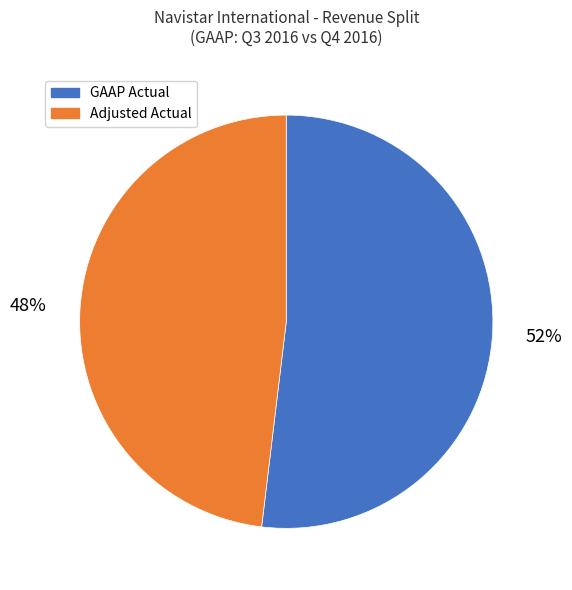

Which has a higher value, GAAP Actual or Adjusted Actual?

GAAP Actual